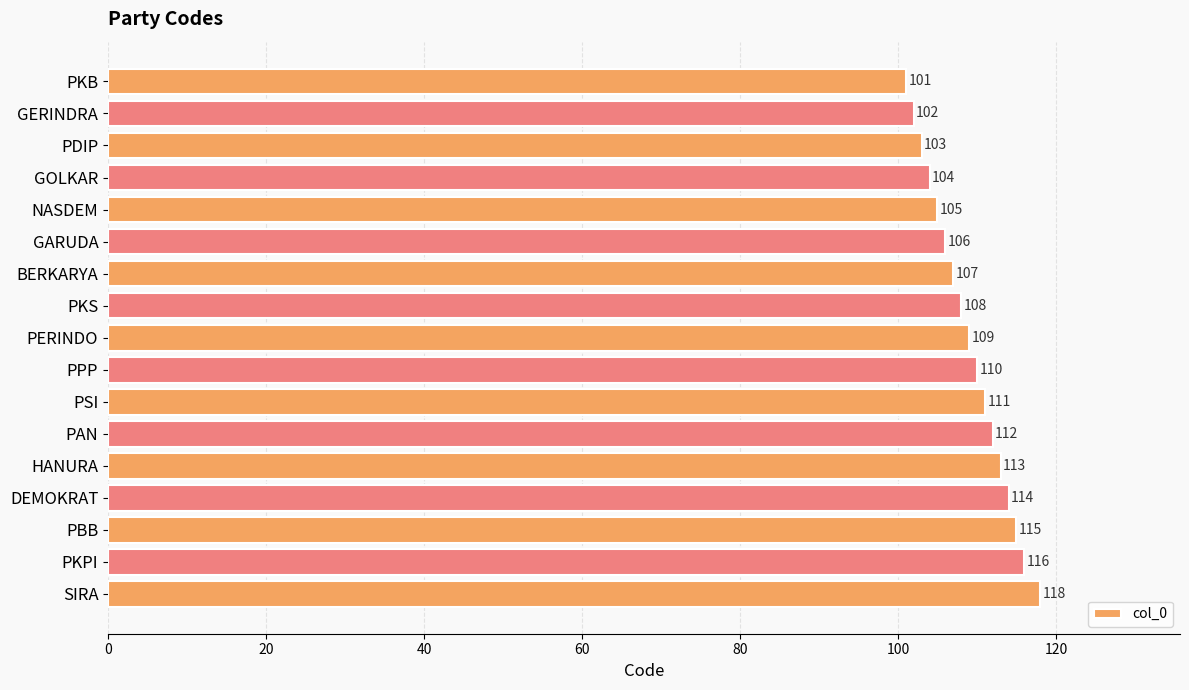

List the labels in order of value, largest first.

SIRA, PKPI, PBB, DEMOKRAT, HANURA, PAN, PSI, PPP, PERINDO, PKS, BERKARYA, GARUDA, NASDEM, GOLKAR, PDIP, GERINDRA, PKB